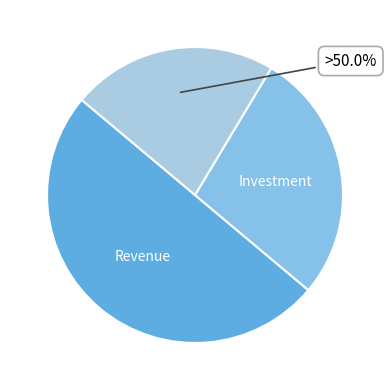

Does bedrooms account for over 50% of the chart?

No